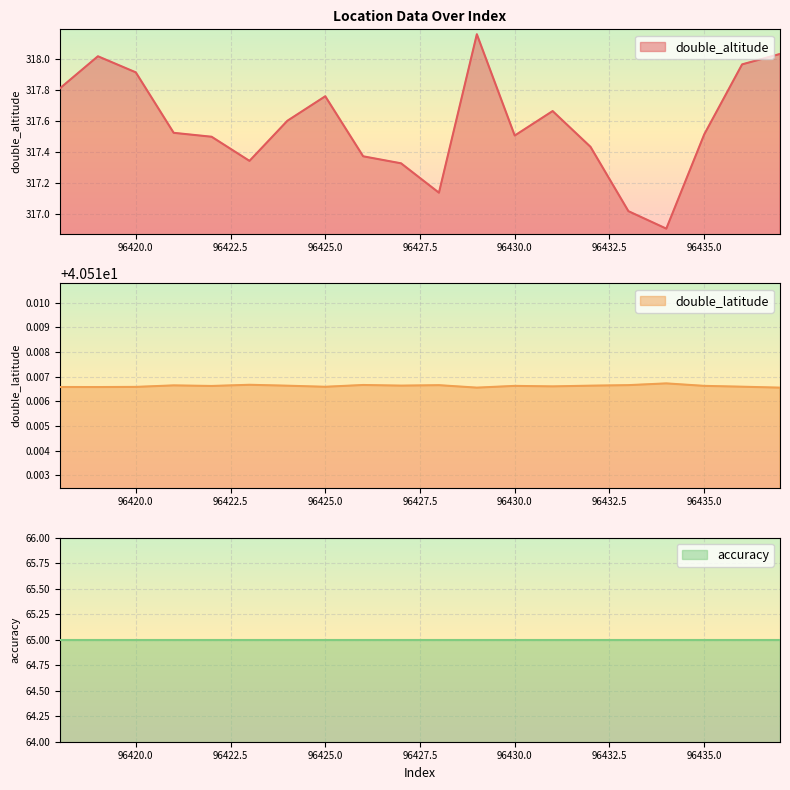

At how many categories does at least one series exceed 305?

20